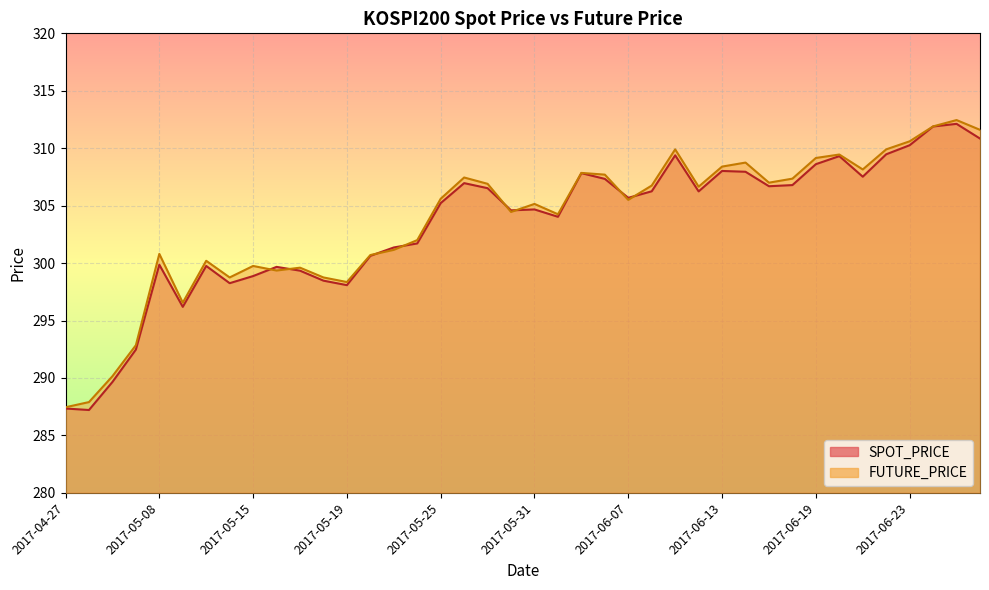

Reading left to right, transcribe all the data shown in this chart.

SPOT_PRICE: 287.3	287.2	289.6	292.5	299.9	296.2	299.8	298.2	298.9	299.7	299.3	298.5	298.1	300.6	301.4	301.7	305.2	307.0	306.5	304.6	304.7	304.0	307.8	307.3	305.7	306.2	309.4	306.2	308.0	307.9	306.7	306.8	308.6	309.3	307.5	309.5	310.3	311.9	312.1	310.8
FUTURE_PRICE: 287.4	287.9	290.1	292.9	300.8	296.6	300.2	298.8	299.8	299.4	299.6	298.8	298.4	300.7	301.1	302.0	305.6	307.4	306.9	304.4	305.1	304.2	307.9	307.7	305.5	306.8	309.9	306.6	308.4	308.8	307.0	307.4	309.1	309.4	308.1	309.9	310.6	311.9	312.4	311.6